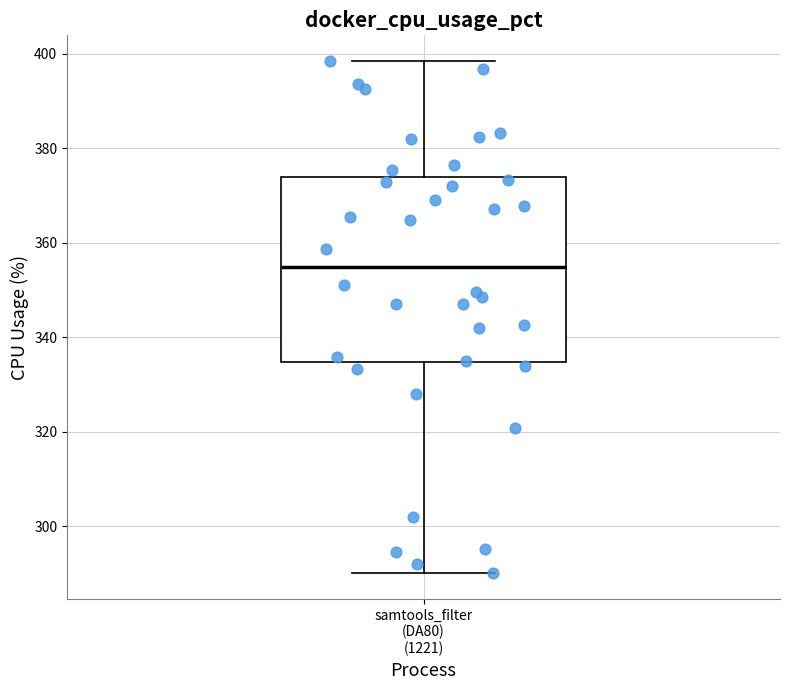

Where does the upper whisker of the box for samtools_filter (DA80) (1221) end on the y-axis? The values are not printed on the chart, so give them approximately, as read against the axis.

398